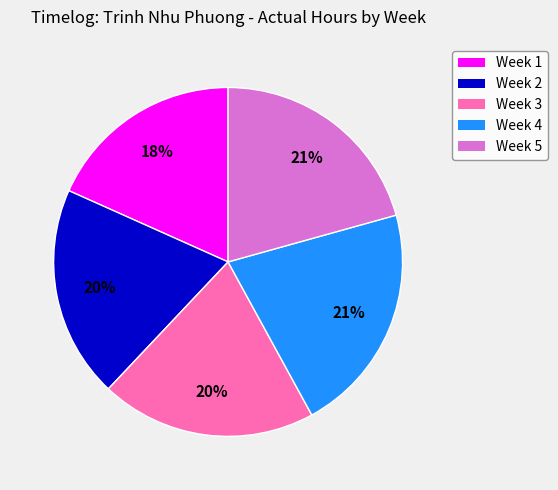

Which category has the smallest portion of the pie?

Week 1